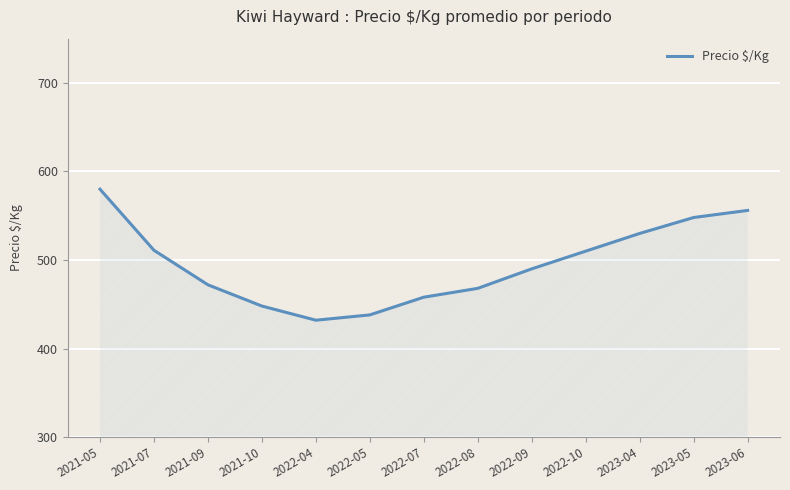

Which category has the highest value across all series?

2021-05